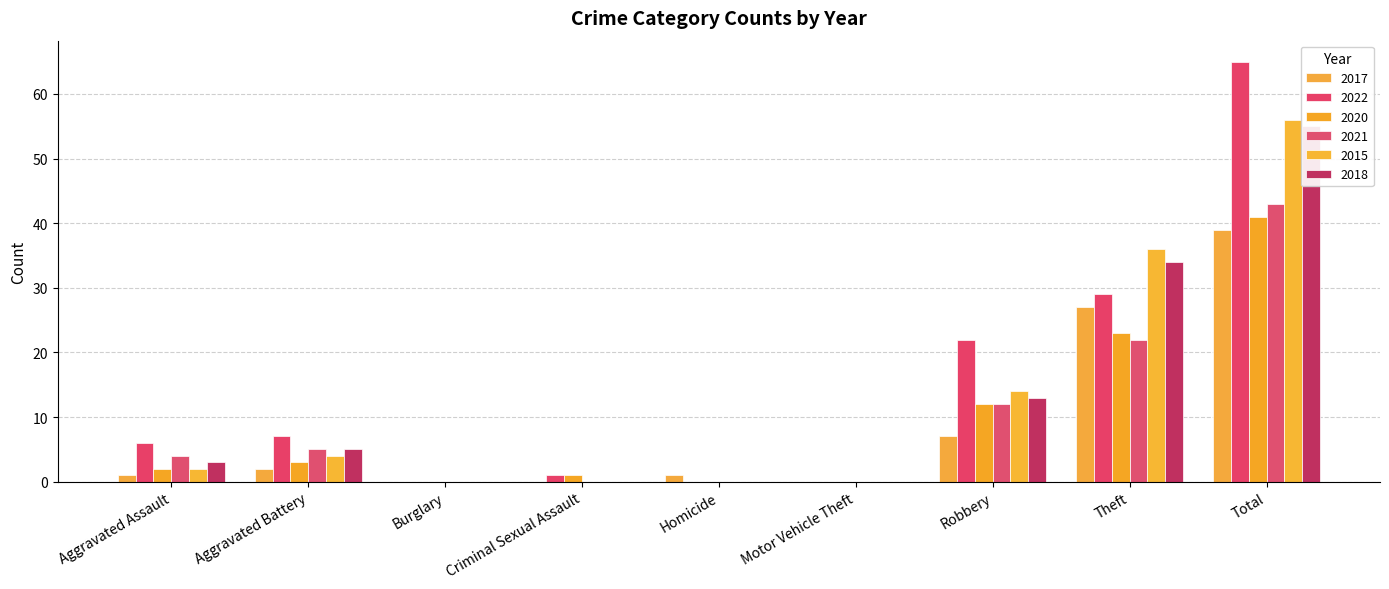

How many data points does each series have?

9